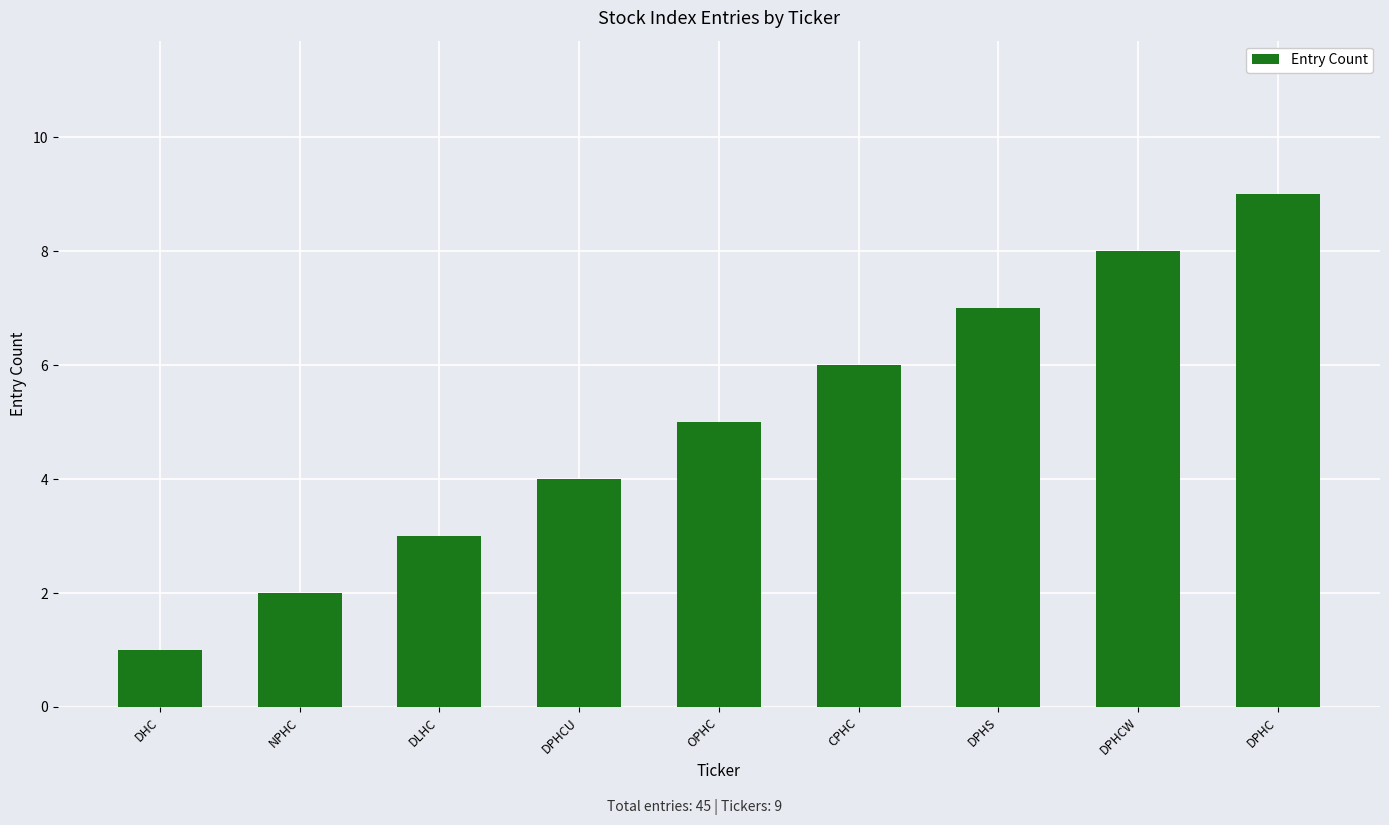

What is the average value?

5